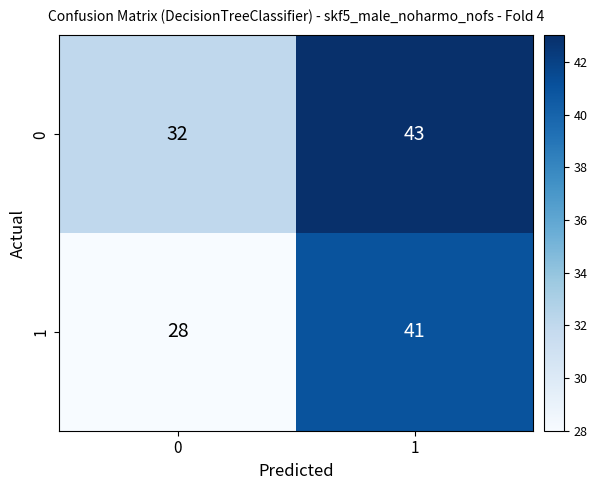

What is the difference between the maximum and minimum values in the 1 series?

13